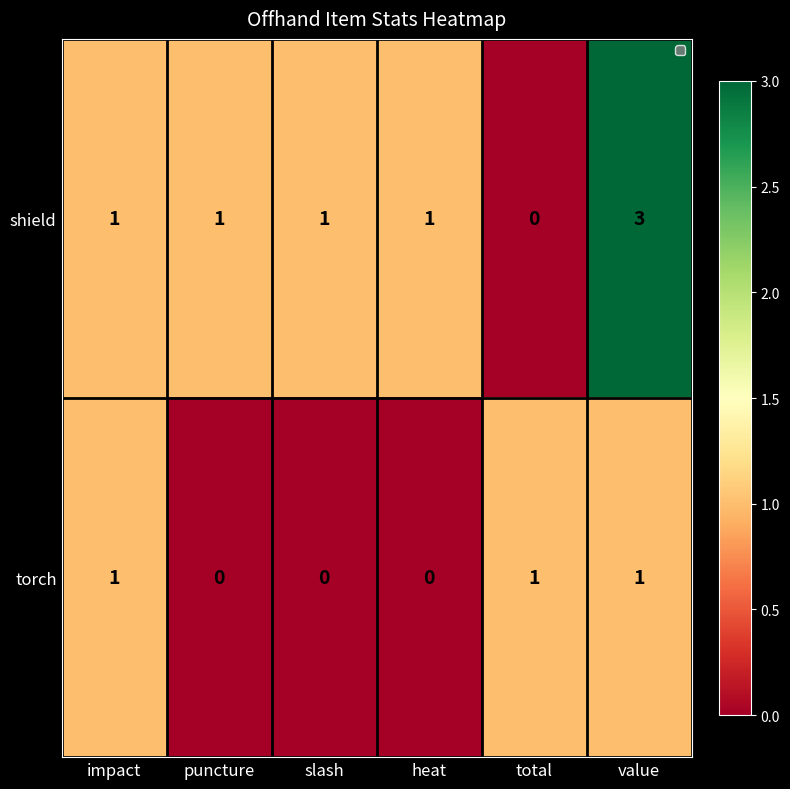

What is the sum of all shield values?

7